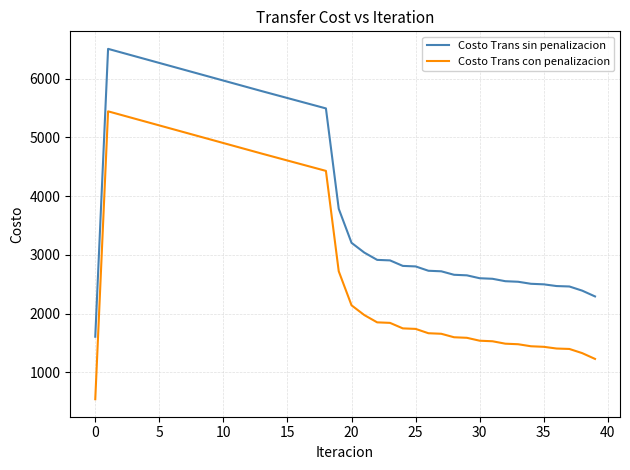

How many lines are shown in the chart?

2